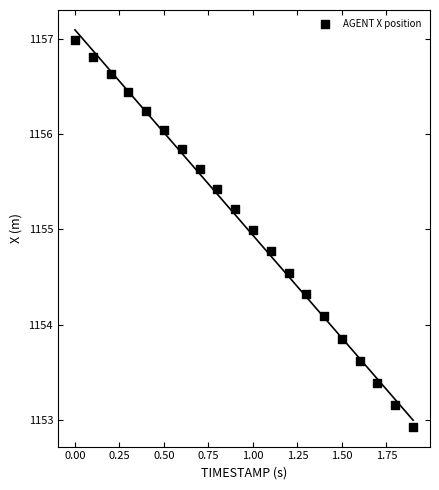

What is the range of Y values (max minus min)?

4.1